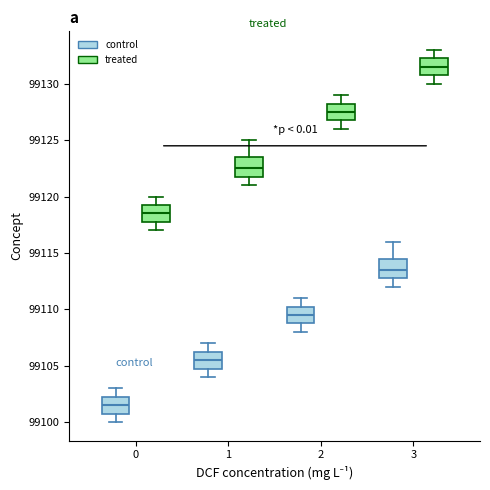

Reading left to right, transcribe this box plot: for each box, give where its median line is, the range the box spans, and where its two whiskers end, as read against the y-axis. The values are not printed on the chart, so give them approximately, as read against the axis.

0 (control): median 99101.5, box 99101.0 to 99102.5, whiskers 99100.0 to 99103.0
0 (treated): median 99118.5, box 99118.0 to 99119.5, whiskers 99117.0 to 99120.0
1 (control): median 99105.5, box 99105.0 to 99106.5, whiskers 99104.0 to 99107.0
1 (treated): median 99122.5, box 99122.0 to 99123.5, whiskers 99121.0 to 99125.0
2 (control): median 99109.5, box 99109.0 to 99110.5, whiskers 99108.0 to 99111.0
2 (treated): median 99127.5, box 99127.0 to 99128.5, whiskers 99126.0 to 99129.0
3 (control): median 99113.5, box 99113.0 to 99114.5, whiskers 99112.0 to 99116.0
3 (treated): median 99131.5, box 99131.0 to 99132.5, whiskers 99130.0 to 99133.0